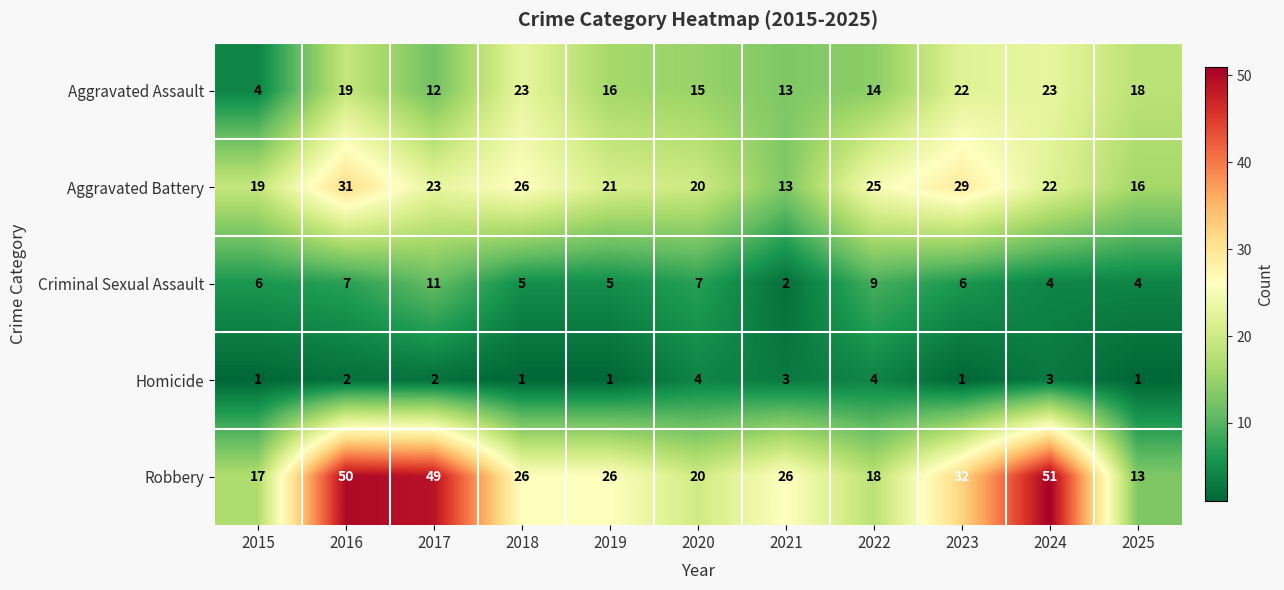

What is the spread (max minus min) of values at 2021?

24